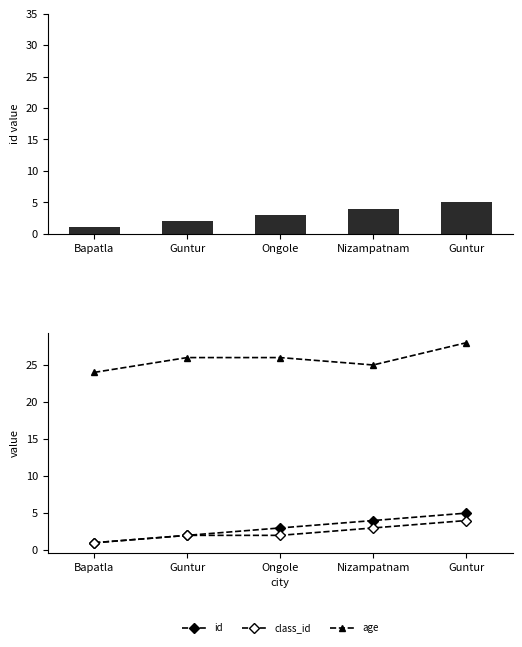

What is the average value of the id series?

3